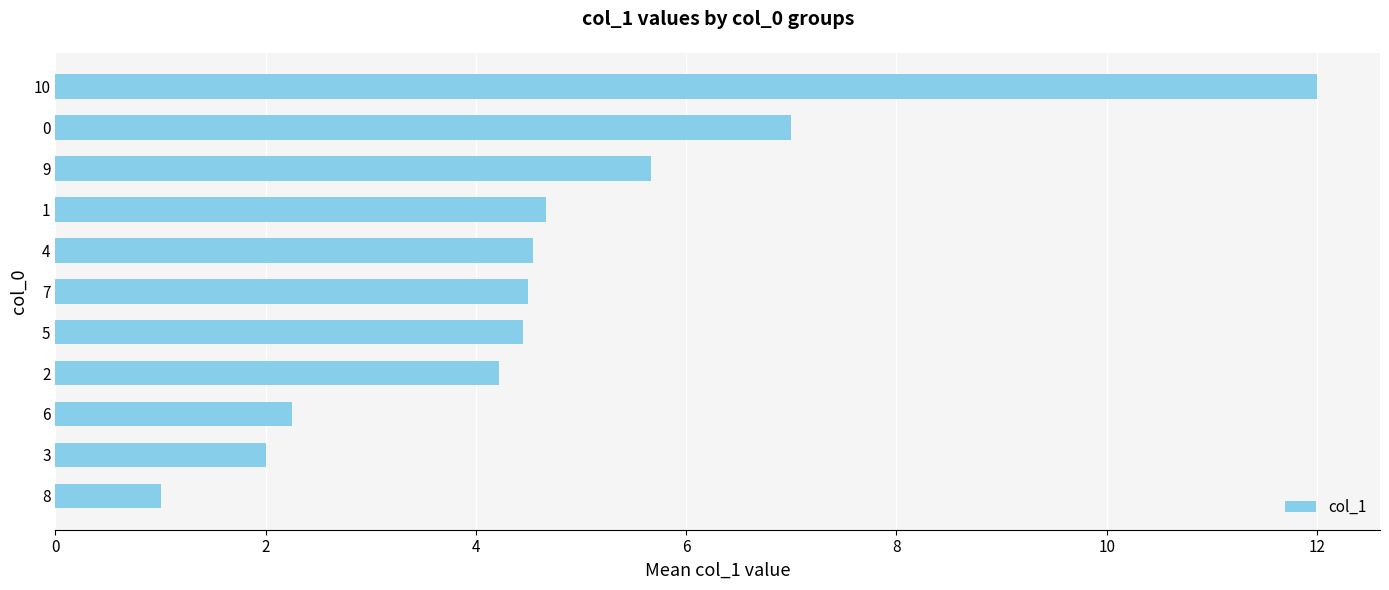

What is the change in value from 1 to 10?

+7.3